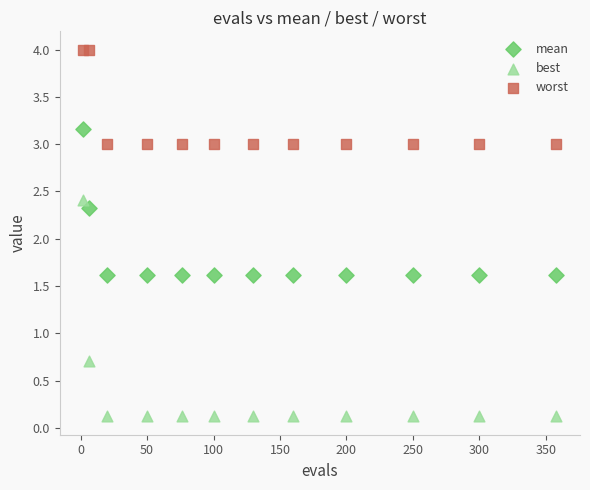

Which series contains the highest Y value?

worst